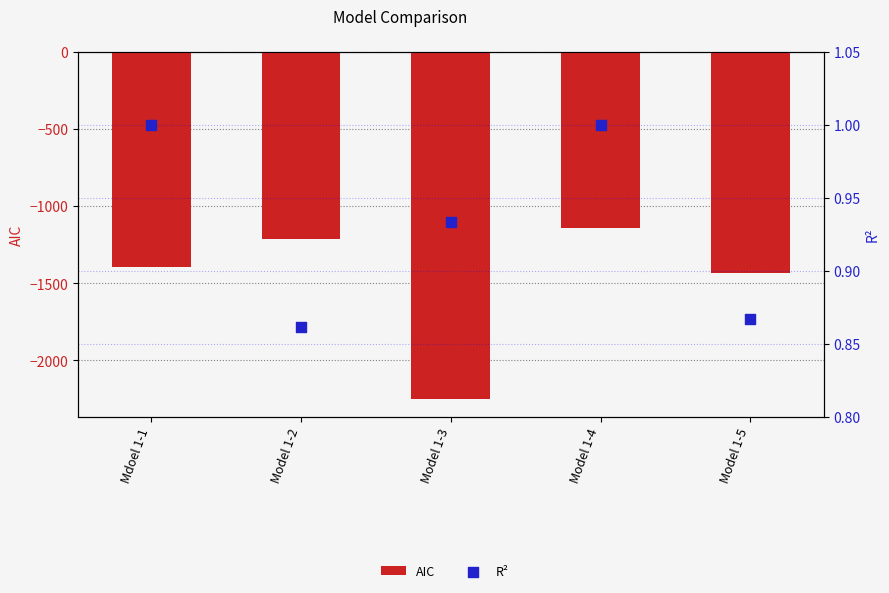

Is the value of AIC at Mdoel 1-1 greater than the value of R² at Mdoel 1-1?

No